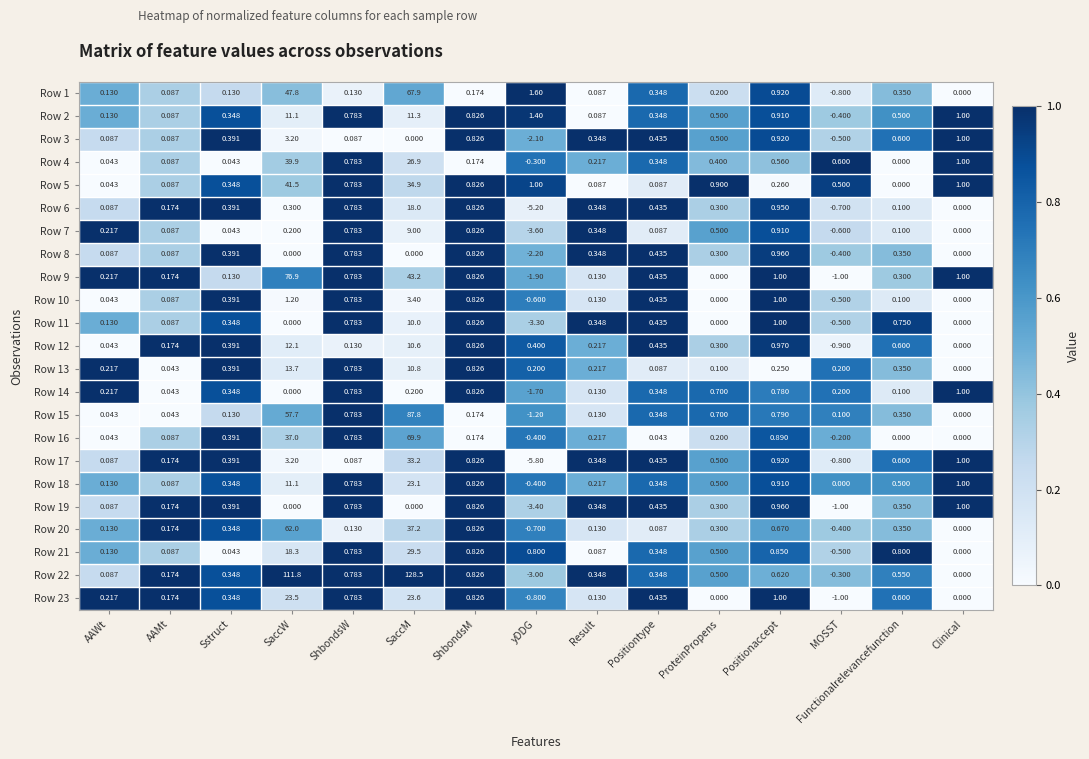

At which category is the sum across all series the highest?

SaccM